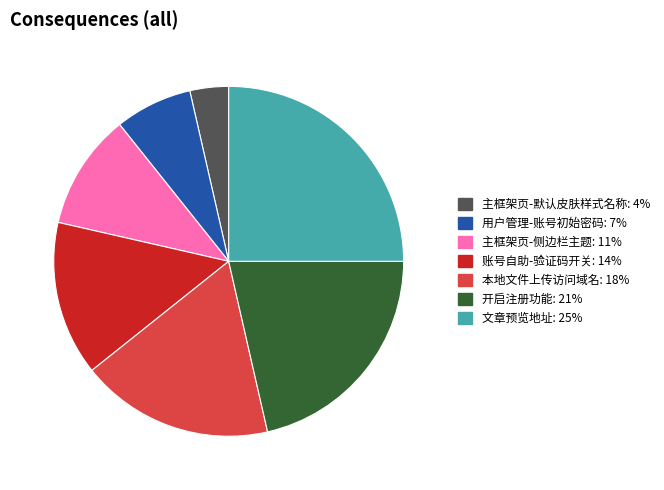

Do 开启注册功能 and 账号自助-验证码开关 together represent more than half of the pie?

No